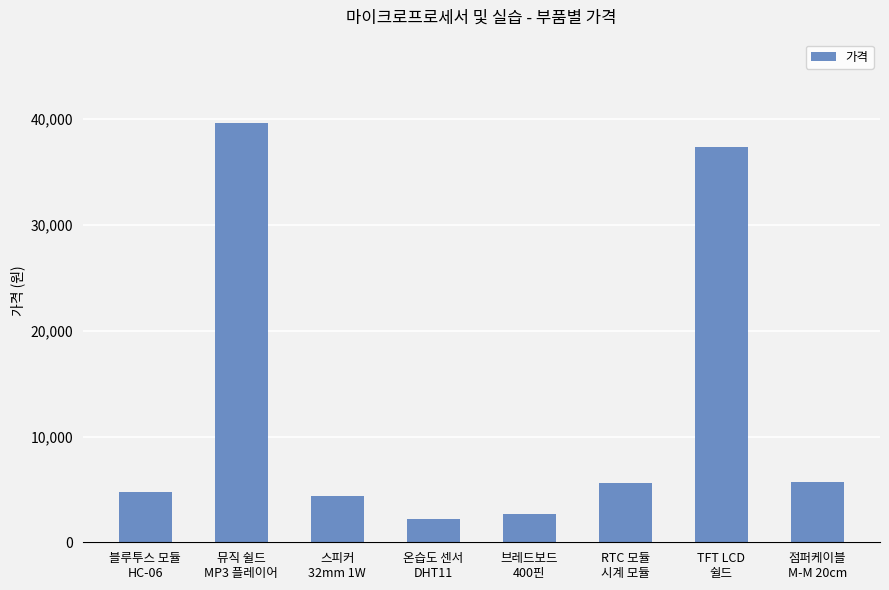

What value does the data have at 온습도 센서
DHT11, to the nearest 100?

2200